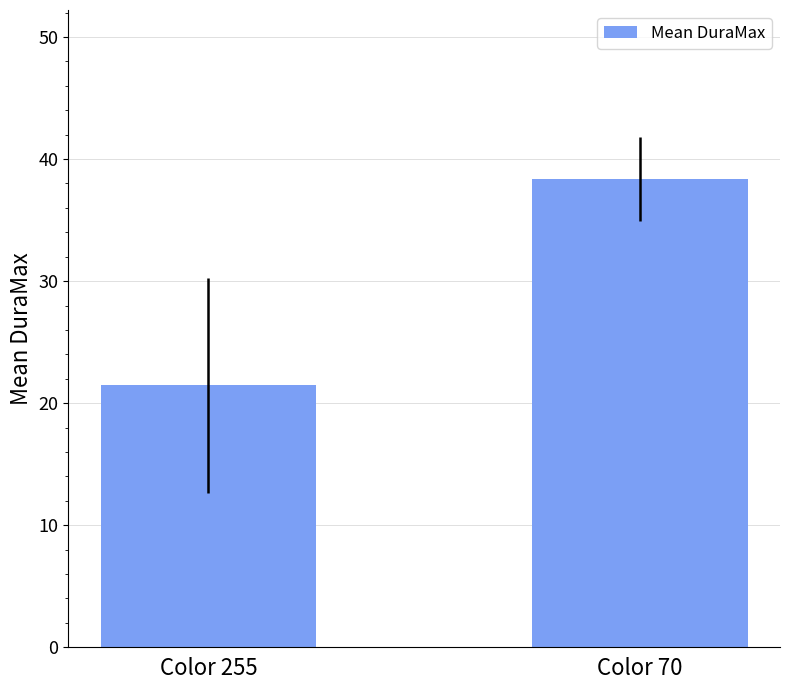

Reading left to right, list all the values displayed in this chart.

21.5	38.4